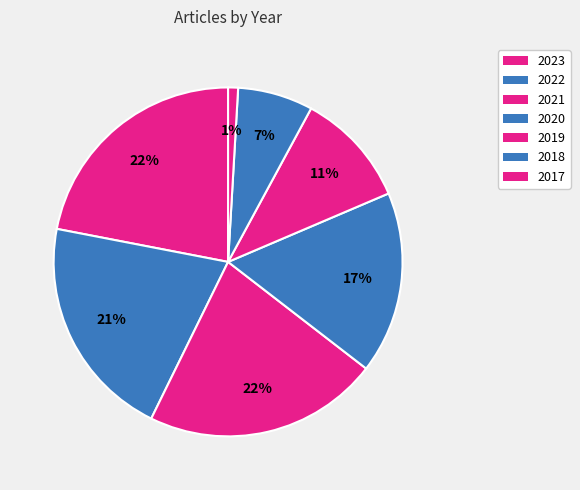

How many segments does this pie chart have?

7